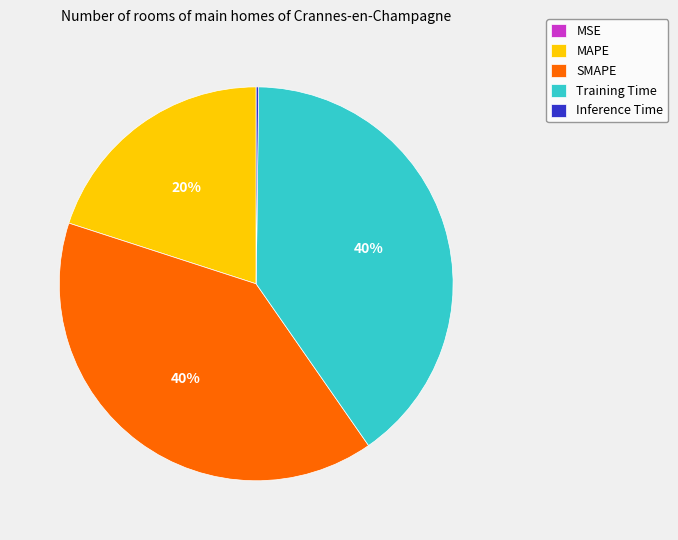

What percentage is the MAPE slice, to the nearest percent?

20%